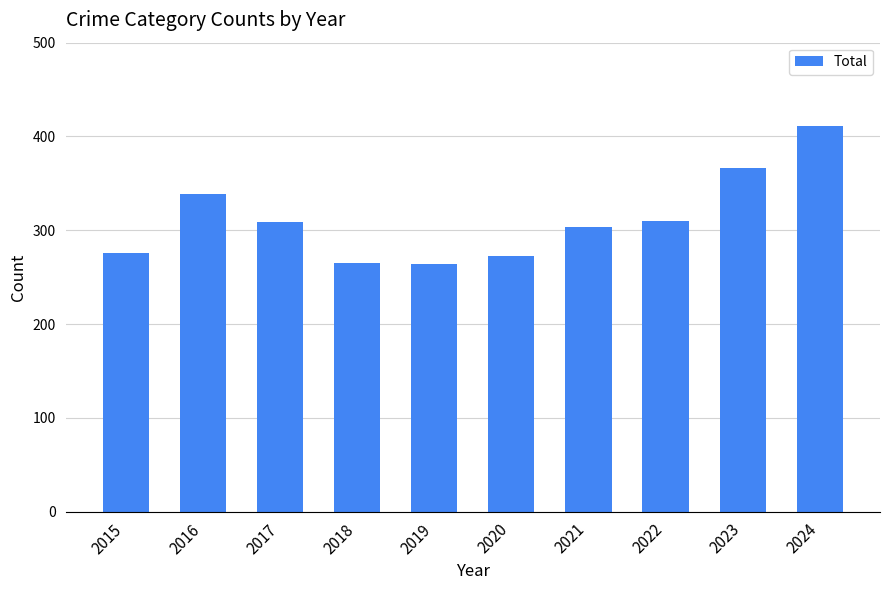

What is the value of the 2nd bar from the left?

339